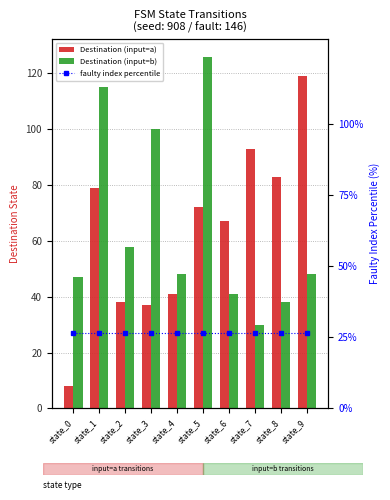

What value does the Destination (input=a) series have at state_3?

37.0